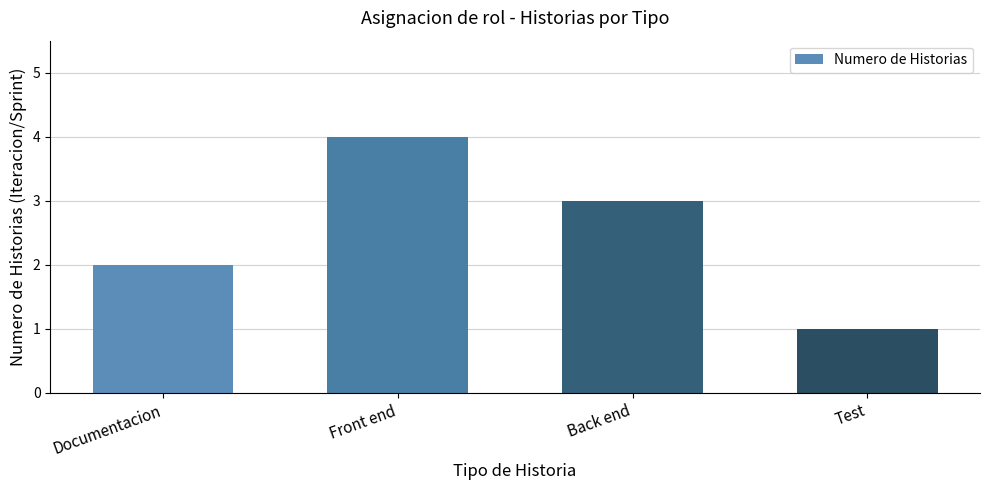

How many categories are shown in the chart?

4